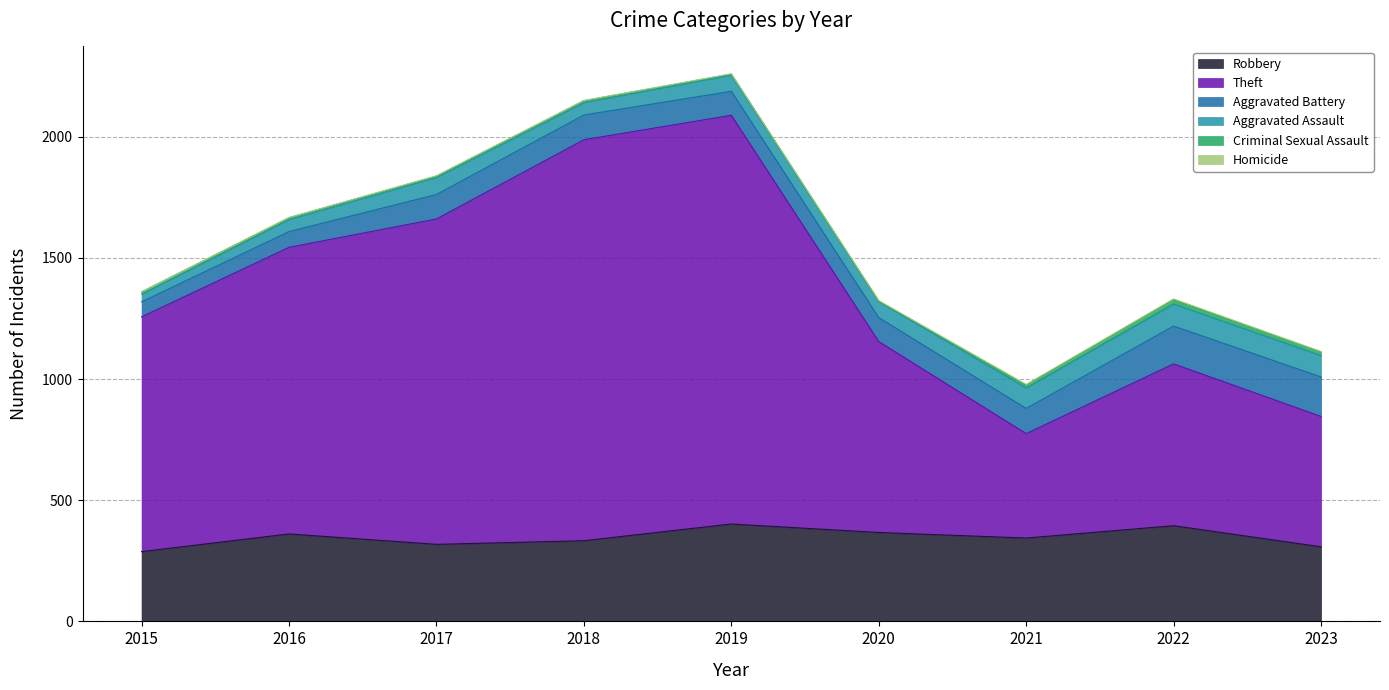

Where does the Aggravated Assault series first go above 67?

2017